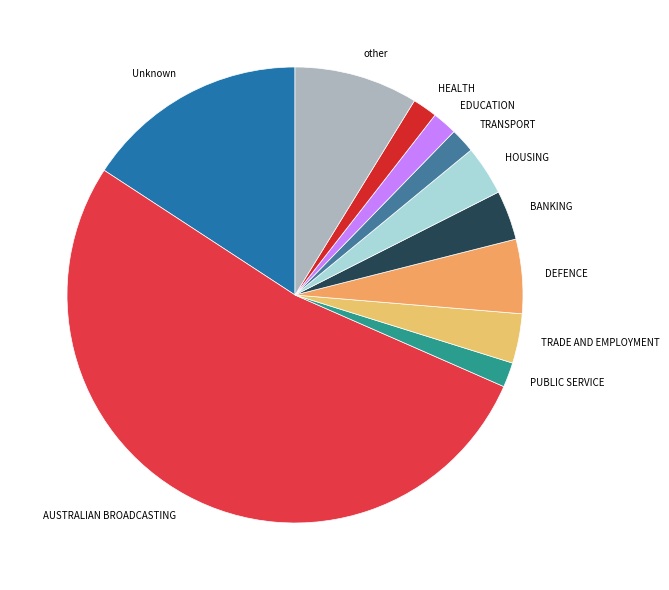

Which category has the biggest portion of the pie?

AUSTRALIAN BROADCASTING